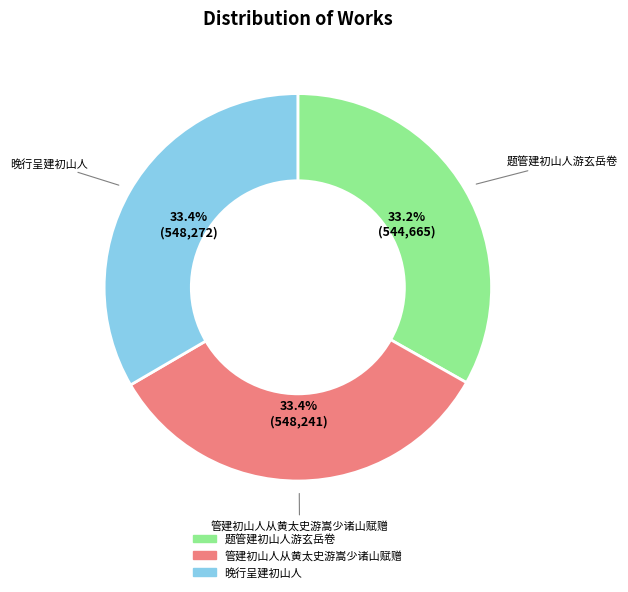

Approximately how many times larger is the value at 晚行呈建初山人 compared to 题管建初山人游玄岳卷?

1.0